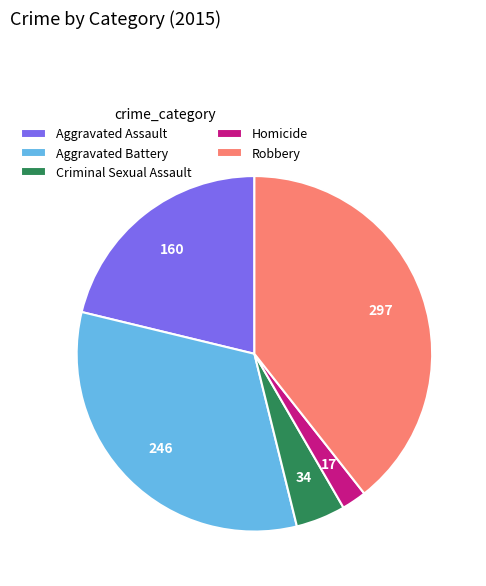

Does any single category account for the majority?

No